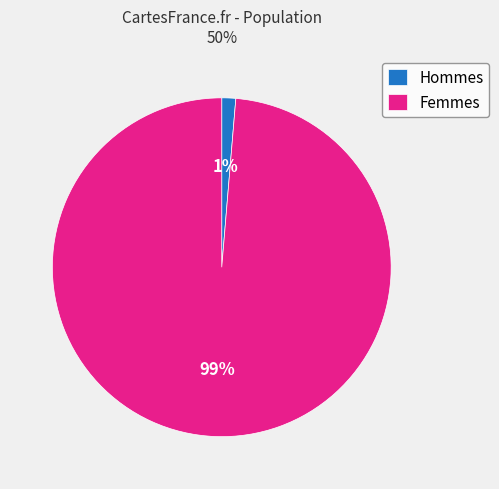

Do Femmes and Hommes together represent more than half of the pie?

Yes